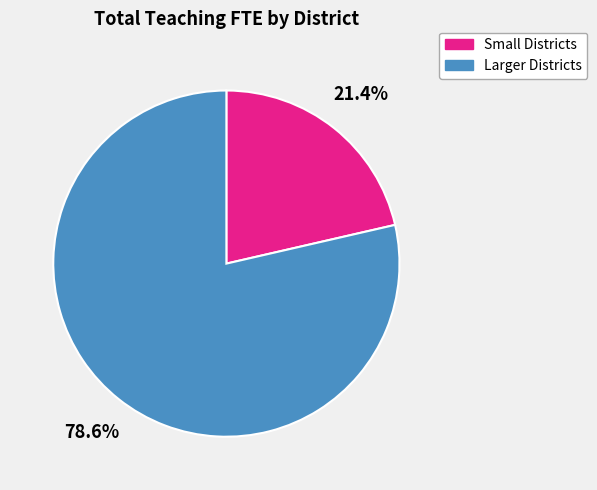

How much of the chart is everything except Larger Districts?

21.4%